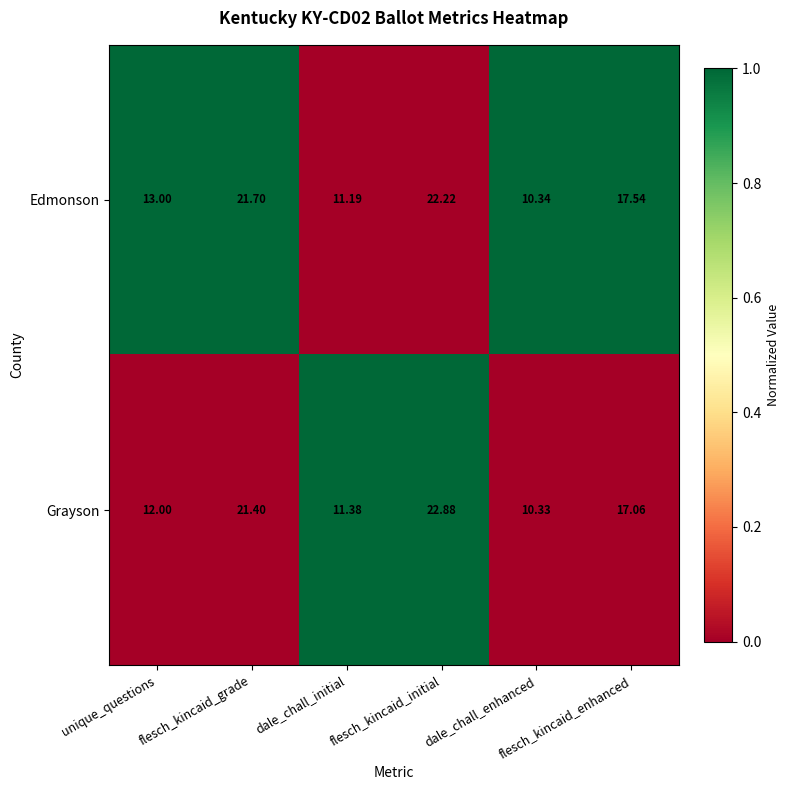

How many distinct data groups are displayed?

2